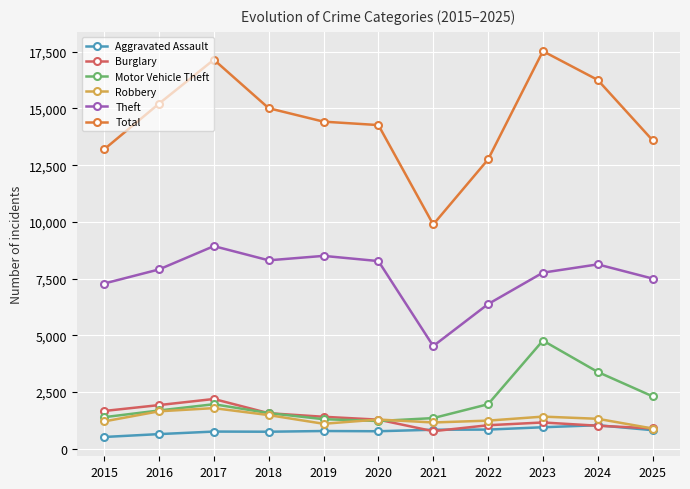

In Total, how many points are lower than both neighbors (excluding endpoints)?

1